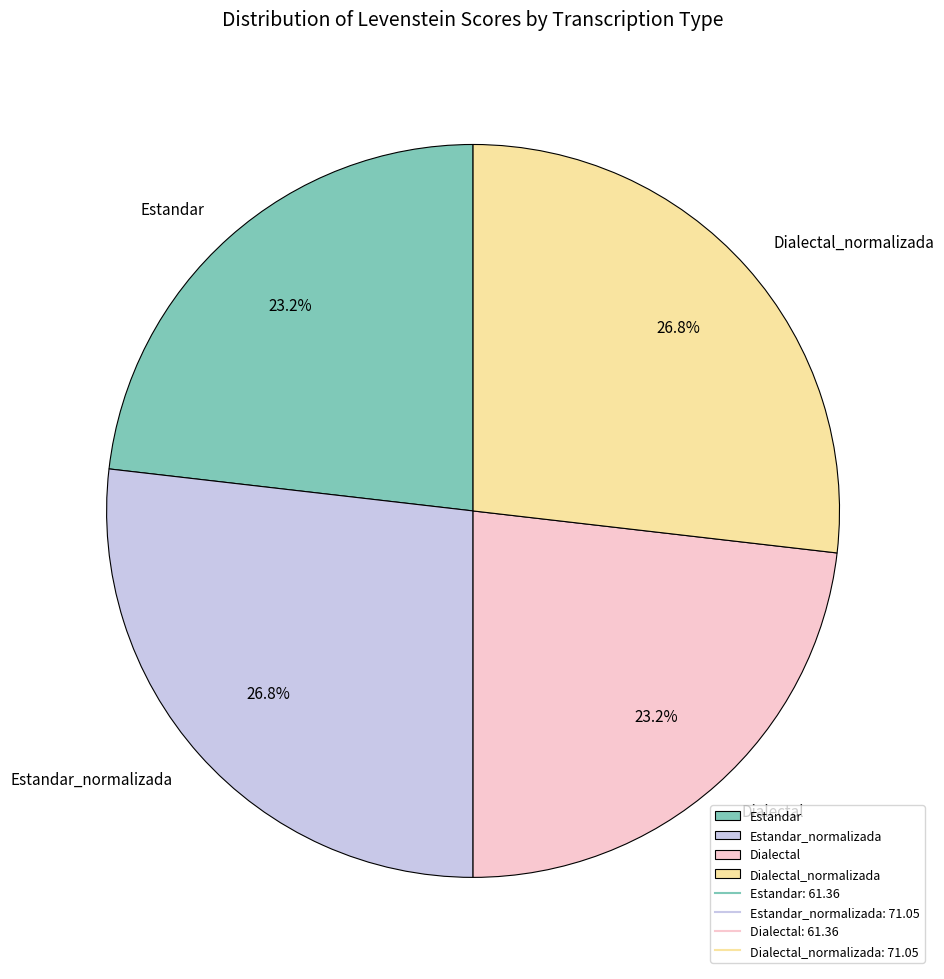

How many segments does this pie chart have?

4